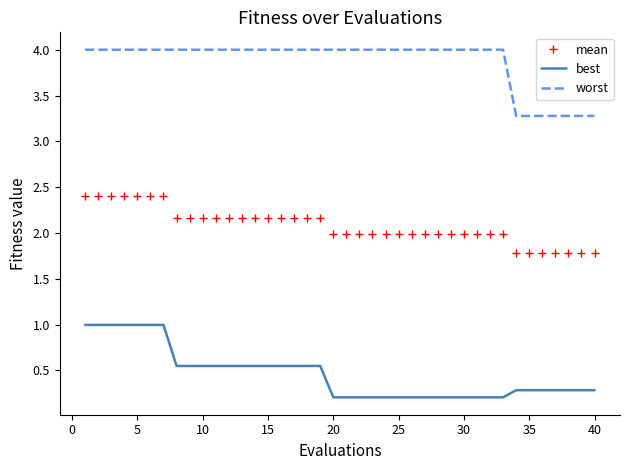

True or false: best and mean cross at least once.

False